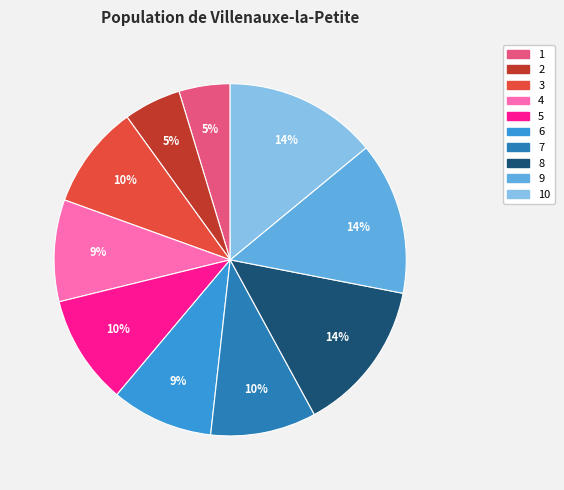

Is there a majority slice in this chart?

No